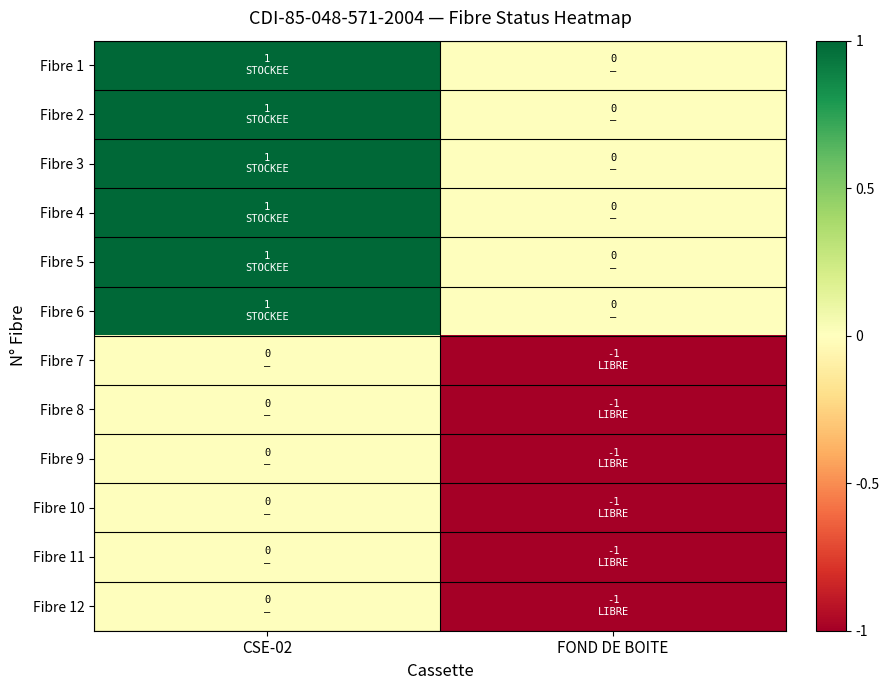

Reading left to right, list all the values displayed in this chart.

Fibre 1: CSE-02=1	FOND DE BOITE=0
Fibre 2: CSE-02=1	FOND DE BOITE=0
Fibre 3: CSE-02=1	FOND DE BOITE=0
Fibre 4: CSE-02=1	FOND DE BOITE=0
Fibre 5: CSE-02=1	FOND DE BOITE=0
Fibre 6: CSE-02=1	FOND DE BOITE=0
Fibre 7: CSE-02=0	FOND DE BOITE=-1
Fibre 8: CSE-02=0	FOND DE BOITE=-1
Fibre 9: CSE-02=0	FOND DE BOITE=-1
Fibre 10: CSE-02=0	FOND DE BOITE=-1
Fibre 11: CSE-02=0	FOND DE BOITE=-1
Fibre 12: CSE-02=0	FOND DE BOITE=-1